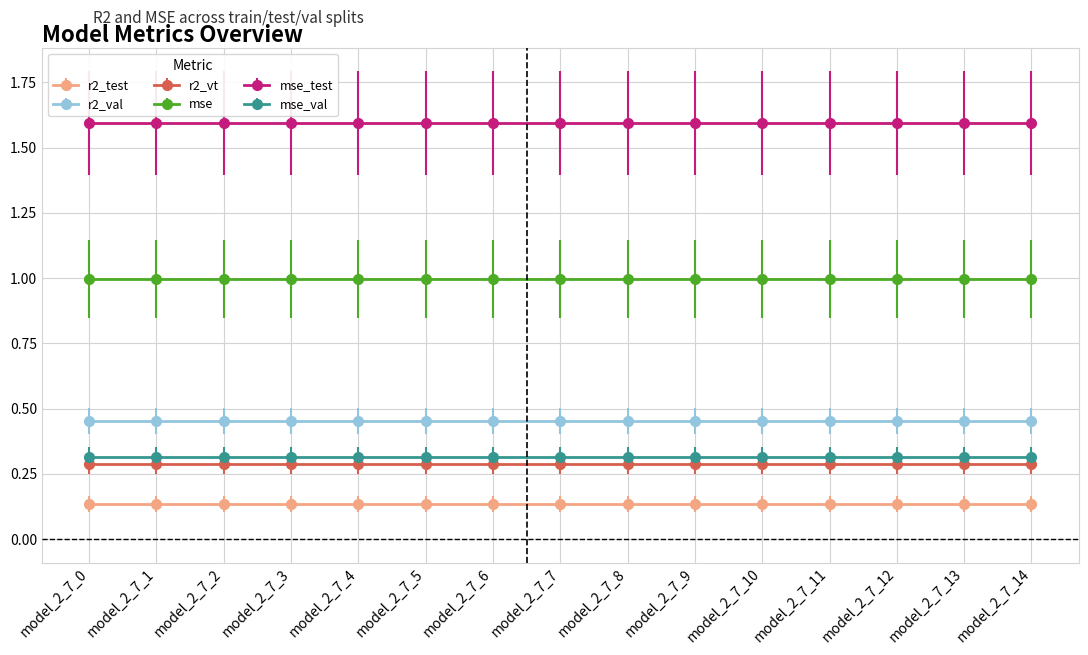

Reading left to right, extract all data points from this chart.

r2_test: model_2_7_0=0.1	model_2_7_1=0.1	model_2_7_2=0.1	model_2_7_3=0.1	model_2_7_4=0.1	model_2_7_5=0.1	model_2_7_6=0.1	model_2_7_7=0.1	model_2_7_8=0.1	model_2_7_9=0.1	model_2_7_10=0.1	model_2_7_11=0.1	model_2_7_12=0.1	model_2_7_13=0.1	model_2_7_14=0.1
r2_val: model_2_7_0=0.5	model_2_7_1=0.5	model_2_7_2=0.5	model_2_7_3=0.5	model_2_7_4=0.5	model_2_7_5=0.5	model_2_7_6=0.5	model_2_7_7=0.5	model_2_7_8=0.5	model_2_7_9=0.5	model_2_7_10=0.5	model_2_7_11=0.5	model_2_7_12=0.5	model_2_7_13=0.5	model_2_7_14=0.5
r2_vt: model_2_7_0=0.3	model_2_7_1=0.3	model_2_7_2=0.3	model_2_7_3=0.3	model_2_7_4=0.3	model_2_7_5=0.3	model_2_7_6=0.3	model_2_7_7=0.3	model_2_7_8=0.3	model_2_7_9=0.3	model_2_7_10=0.3	model_2_7_11=0.3	model_2_7_12=0.3	model_2_7_13=0.3	model_2_7_14=0.3
mse: model_2_7_0=1.0	model_2_7_1=1.0	model_2_7_2=1.0	model_2_7_3=1.0	model_2_7_4=1.0	model_2_7_5=1.0	model_2_7_6=1.0	model_2_7_7=1.0	model_2_7_8=1.0	model_2_7_9=1.0	model_2_7_10=1.0	model_2_7_11=1.0	model_2_7_12=1.0	model_2_7_13=1.0	model_2_7_14=1.0
mse_test: model_2_7_0=1.6	model_2_7_1=1.6	model_2_7_2=1.6	model_2_7_3=1.6	model_2_7_4=1.6	model_2_7_5=1.6	model_2_7_6=1.6	model_2_7_7=1.6	model_2_7_8=1.6	model_2_7_9=1.6	model_2_7_10=1.6	model_2_7_11=1.6	model_2_7_12=1.6	model_2_7_13=1.6	model_2_7_14=1.6
mse_val: model_2_7_0=0.3	model_2_7_1=0.3	model_2_7_2=0.3	model_2_7_3=0.3	model_2_7_4=0.3	model_2_7_5=0.3	model_2_7_6=0.3	model_2_7_7=0.3	model_2_7_8=0.3	model_2_7_9=0.3	model_2_7_10=0.3	model_2_7_11=0.3	model_2_7_12=0.3	model_2_7_13=0.3	model_2_7_14=0.3